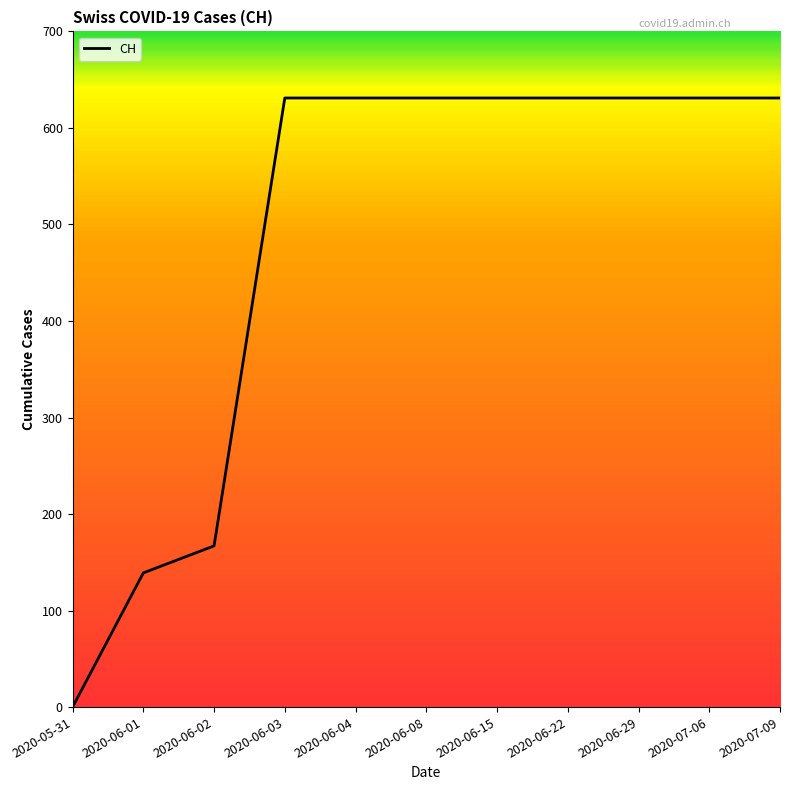

What is the ratio of the value at 2020-06-22 to the value at 2020-06-03?

1.0